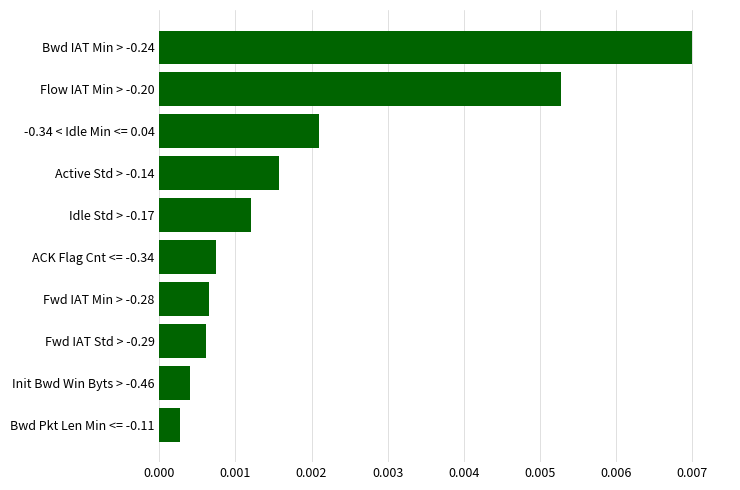

How many bars are there in total?

10